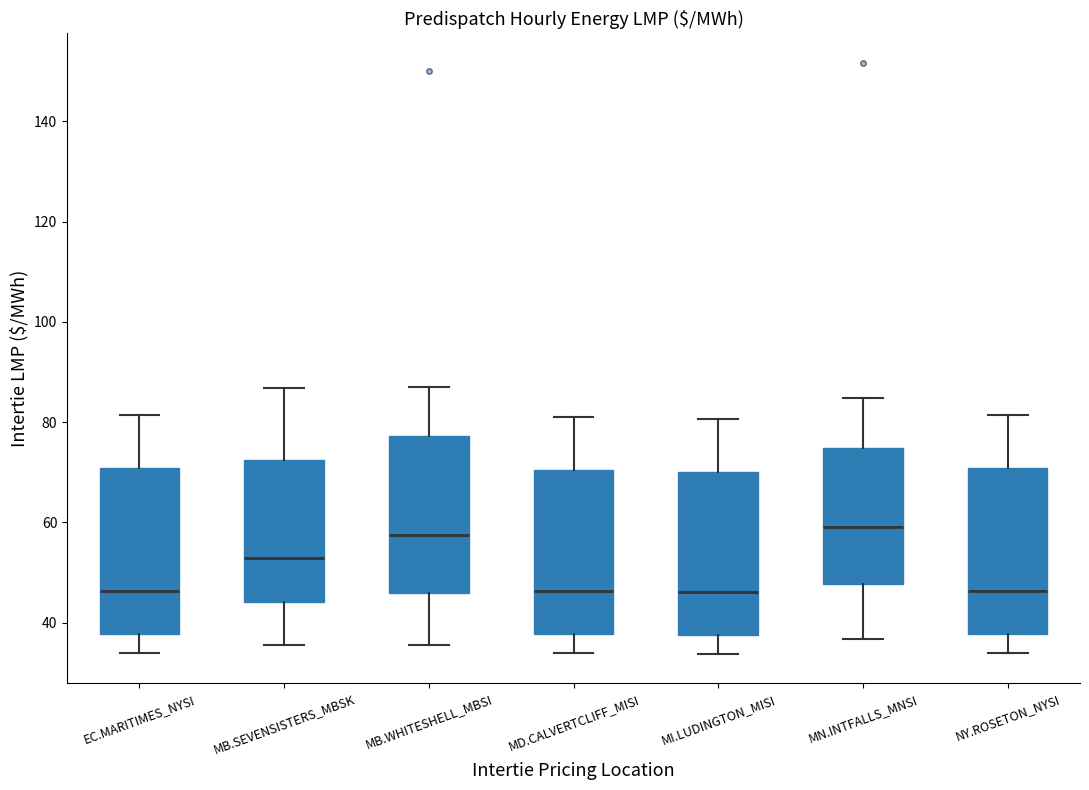

Reading left to right, read every box against the y-axis: the position of its median line, the range the box covers, and the ends of its whiskers. The values are not printed on the chart, so give them approximately, as read against the axis.

EC.MARITIMES_NYSI: median 46, box 38 to 70, whiskers 34 to 82
MB.SEVENSISTERS_MBSK: median 52, box 44 to 72, whiskers 36 to 86
MB.WHITESHELL_MBSI: median 58, box 46 to 78, whiskers 36 to 86
MD.CALVERTCLIFF_MISI: median 46, box 38 to 70, whiskers 34 to 82
MI.LUDINGTON_MISI: median 46, box 38 to 70, whiskers 34 to 80
MN.INTFALLS_MNSI: median 58, box 48 to 74, whiskers 36 to 84
NY.ROSETON_NYSI: median 46, box 38 to 70, whiskers 34 to 82